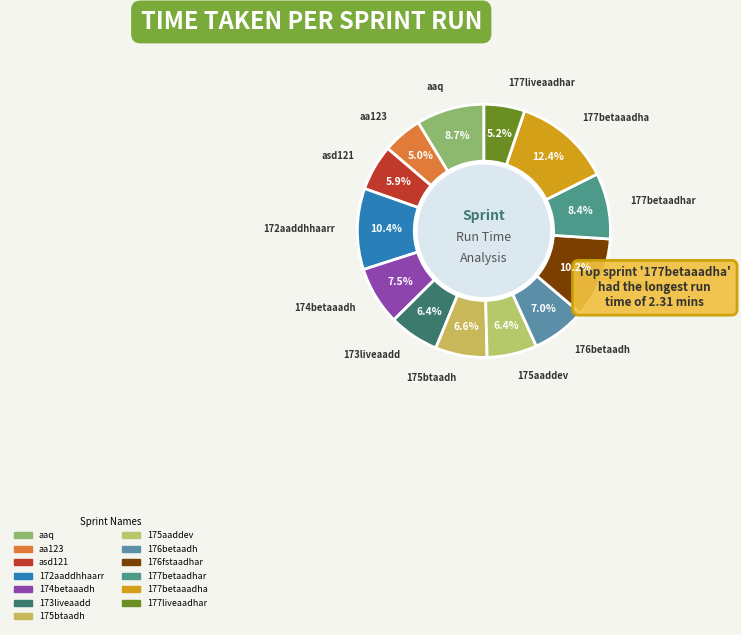

Is 176fstaadhar the majority of the pie?

No